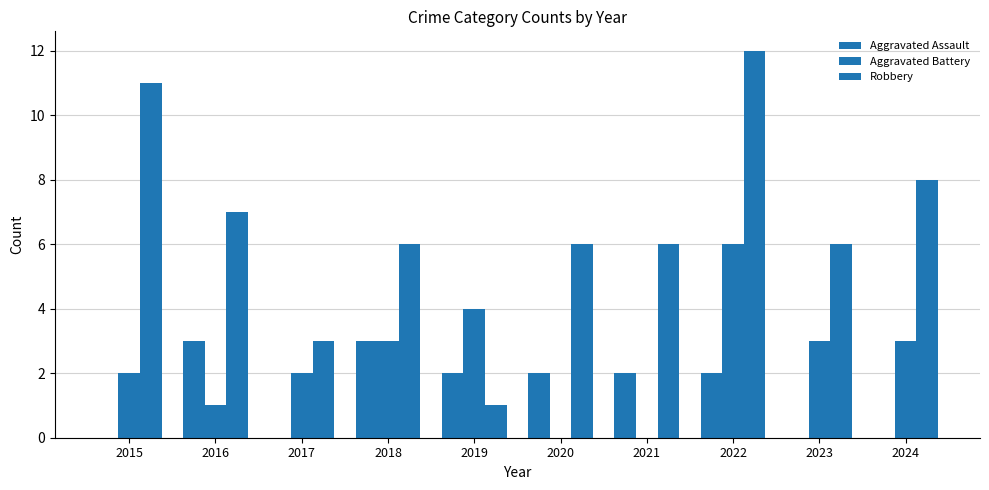

What is the difference between the highest and lowest values at 2023?

6